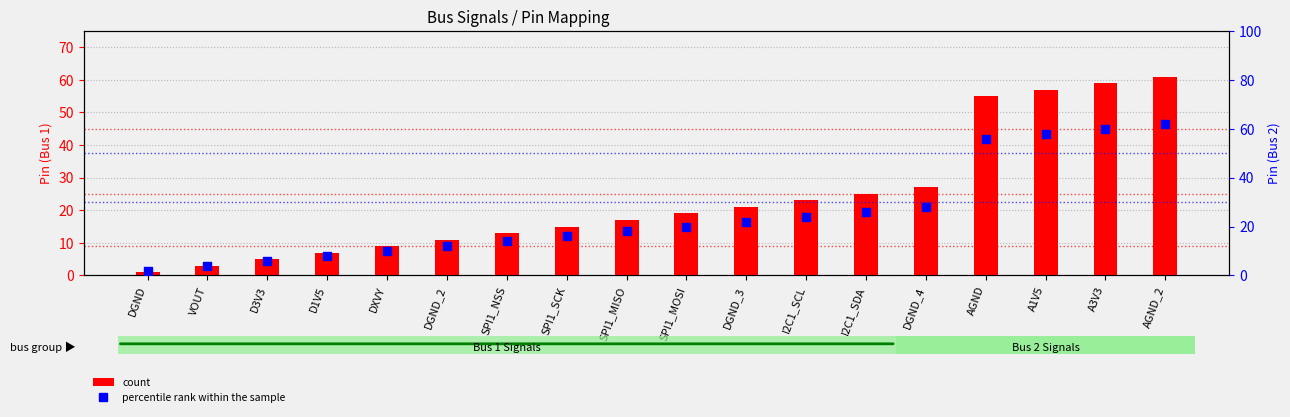

Which series has the largest total across all categories?

percentile rank within the sample